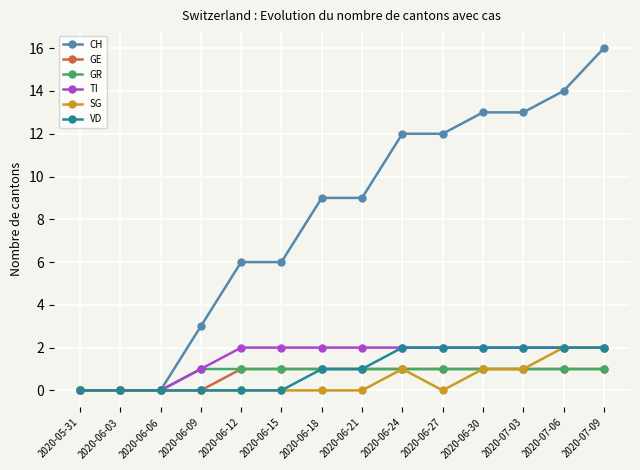

Reading right to left, list all the values displayed in this chart.

CH: 16	14	13	13	12	12	9	9	6	6	3	0	0	0
GE: 1	1	1	1	1	1	1	1	1	1	0	0	0	0
GR: 1	1	1	1	1	1	1	1	1	1	1	0	0	0
TI: 2	2	2	2	2	2	2	2	2	2	1	0	0	0
SG: 2	2	1	1	0	1	0	0	0	0	0	0	0	0
VD: 2	2	2	2	2	2	1	1	0	0	0	0	0	0